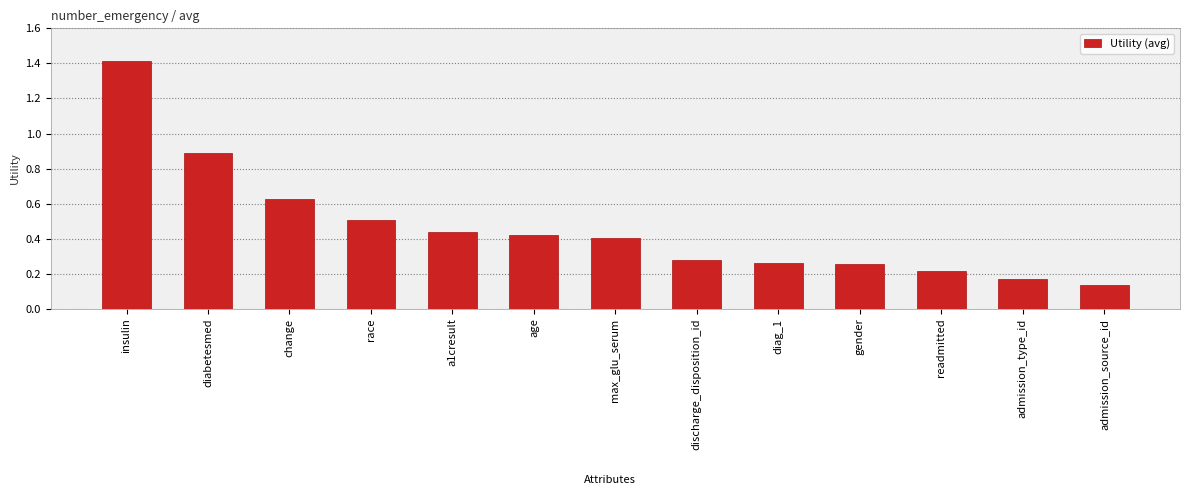

What is the difference between the maximum and minimum values?

1.3